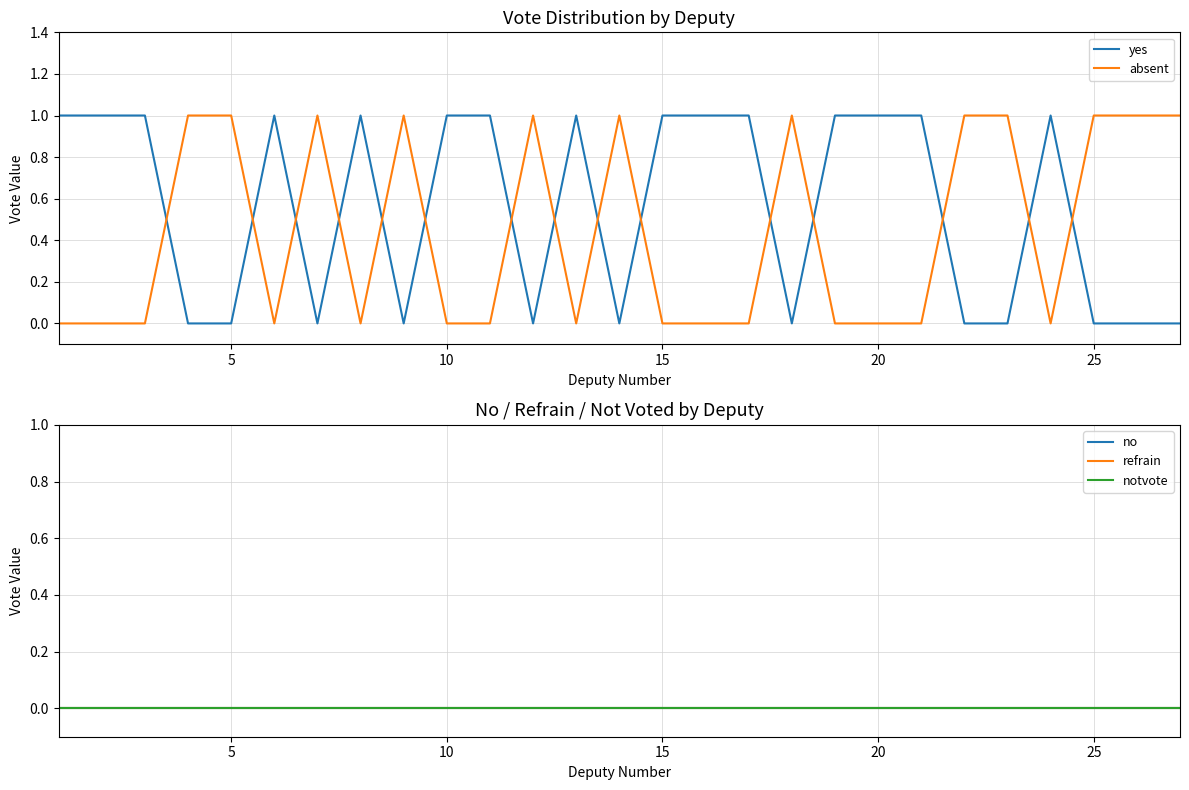

How many lines are shown in the chart?

5